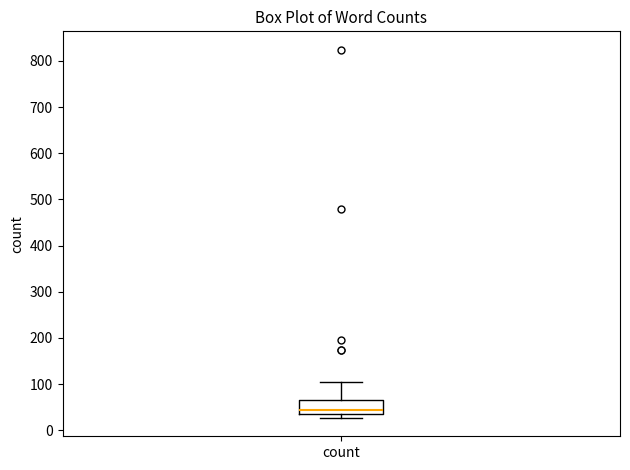

Where is the upper edge of the box for count on the y-axis? The values are not printed on the chart, so give them approximately, as read against the axis.

70